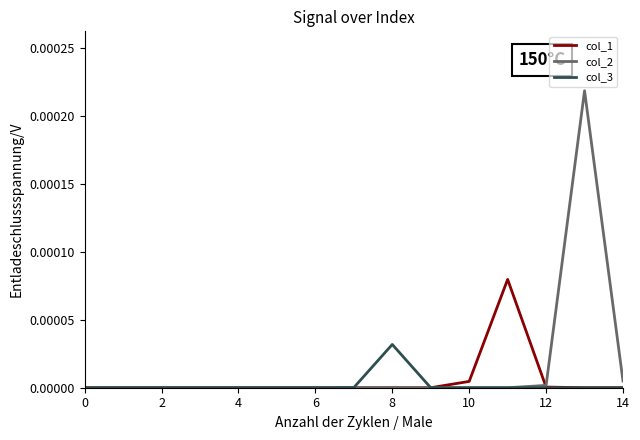

Rank the series by their maximum value, from highest to lowest.

col_2, col_1, col_3